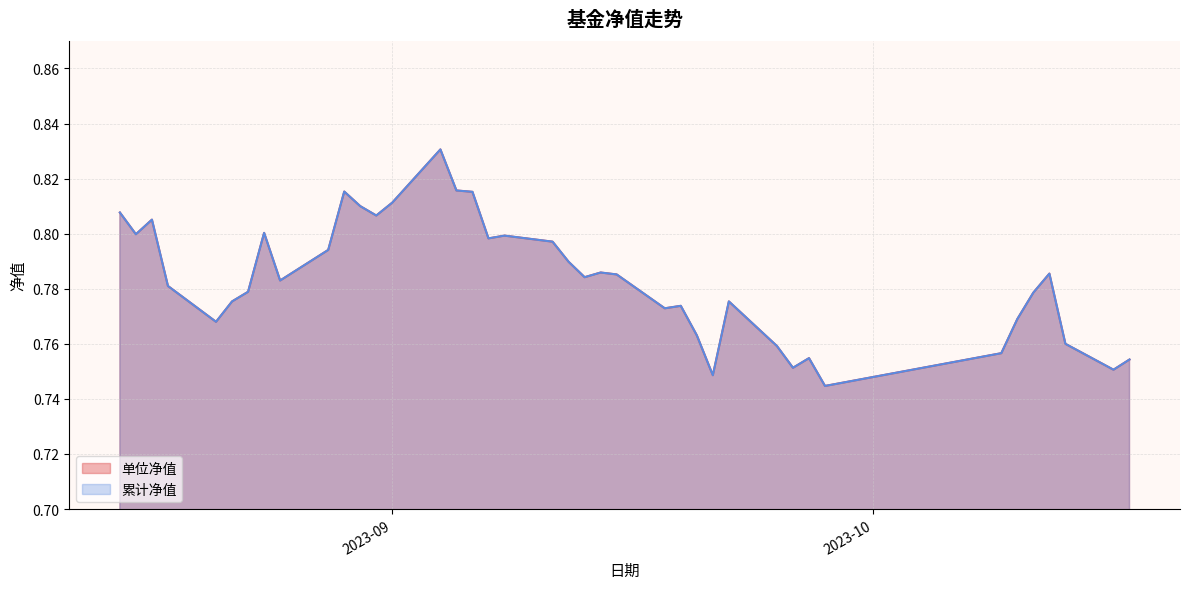

Which series has the widest spread of values?

单位净值